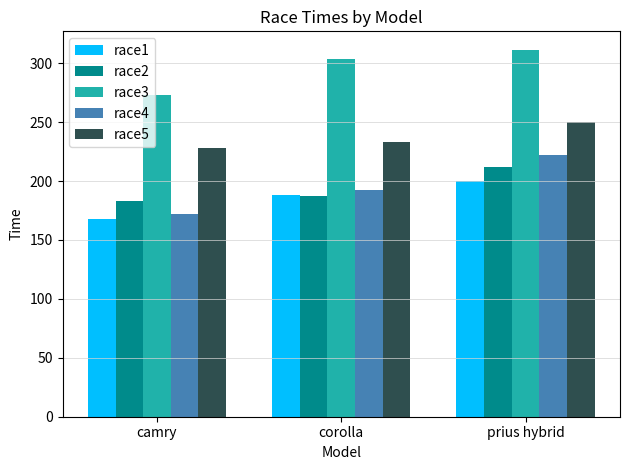

Read the race1 value at camry.

168.0